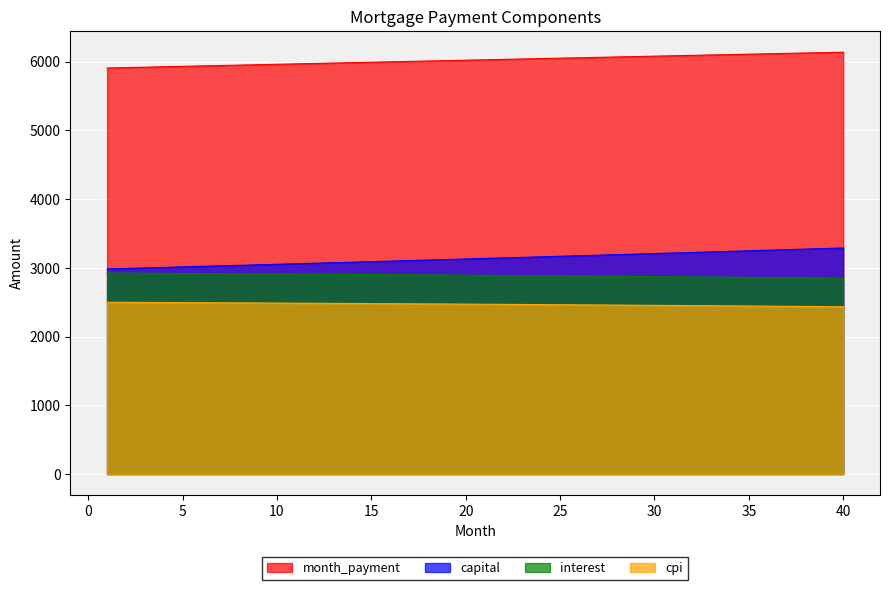

What is the total value across all series at 16?

14473.1